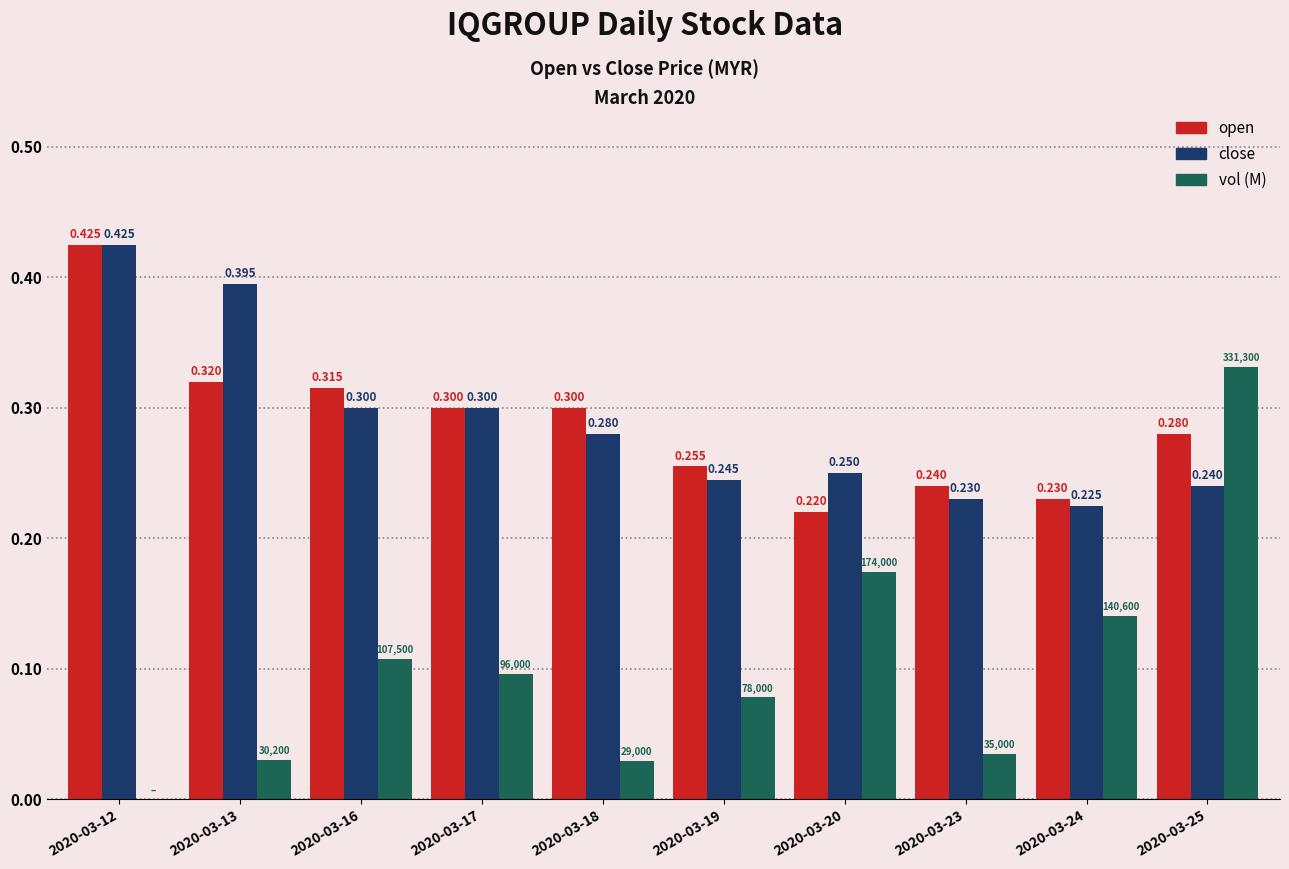

Between 2020-03-12 and 2020-03-19, which series saw the biggest shift?

close